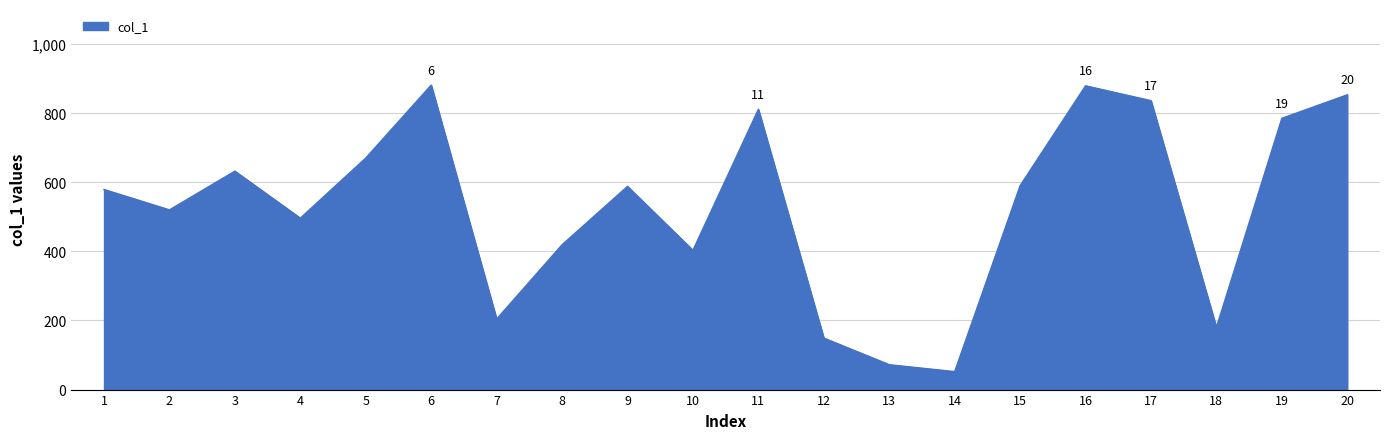

Which category has the lowest value across all series?

14